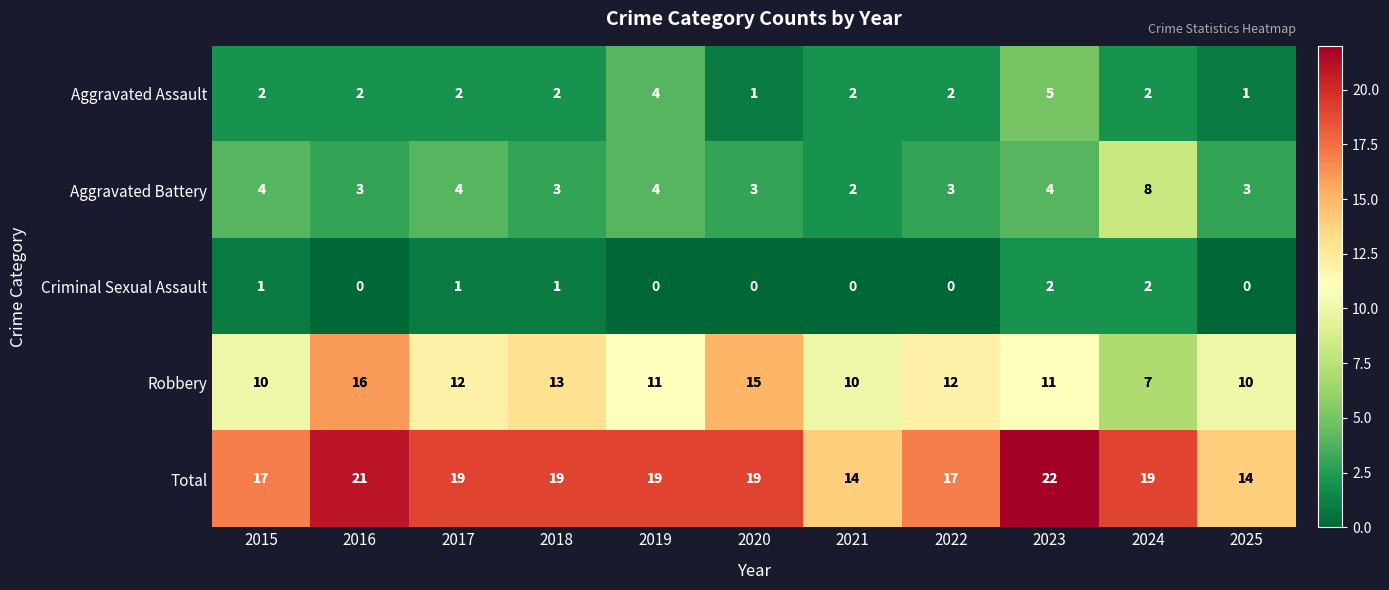

Which series has the widest spread of values?

Robbery